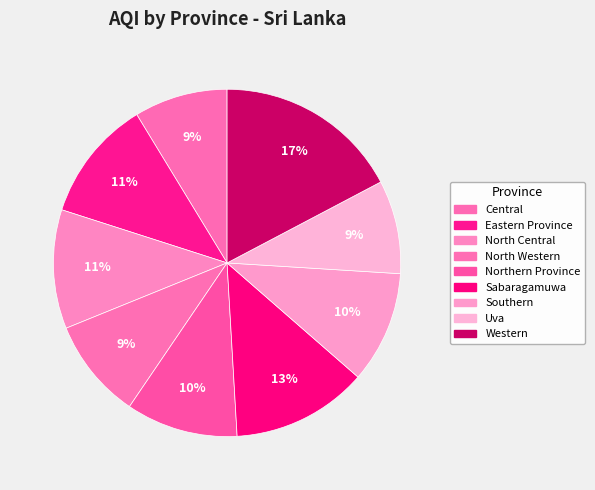

To the nearest percent, what is the combined percentage of Central and Northern Province?

19%